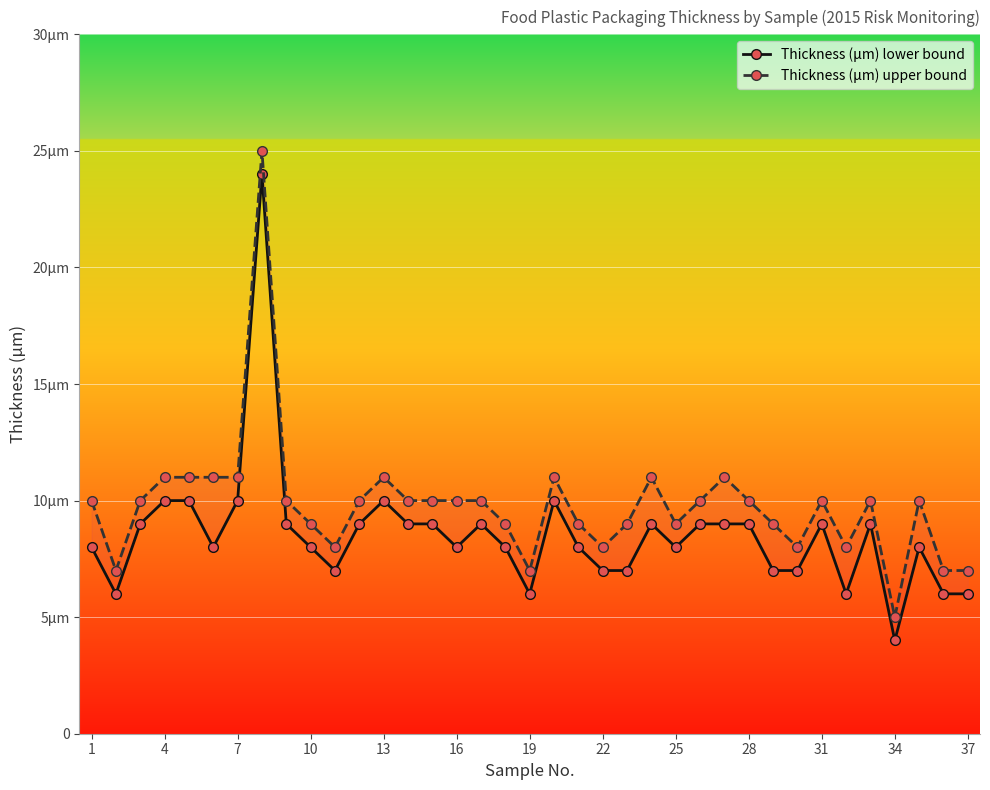

Reading left to right, extract all data points from this chart.

Thickness (μm) lower bound: 8	6	9	10	10	8	10	24	9	8	7	9	10	9	9	8	9	8	6	10	8	7	7	9	8	9	9	9	7	7	9	6	9	4	8	6	6
Thickness (μm) upper bound: 10	7	10	11	11	11	11	25	10	9	8	10	11	10	10	10	10	9	7	11	9	8	9	11	9	10	11	10	9	8	10	8	10	5	10	7	7